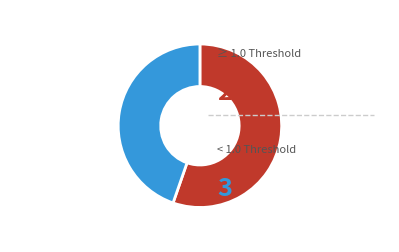

How many segments does this pie chart have?

2